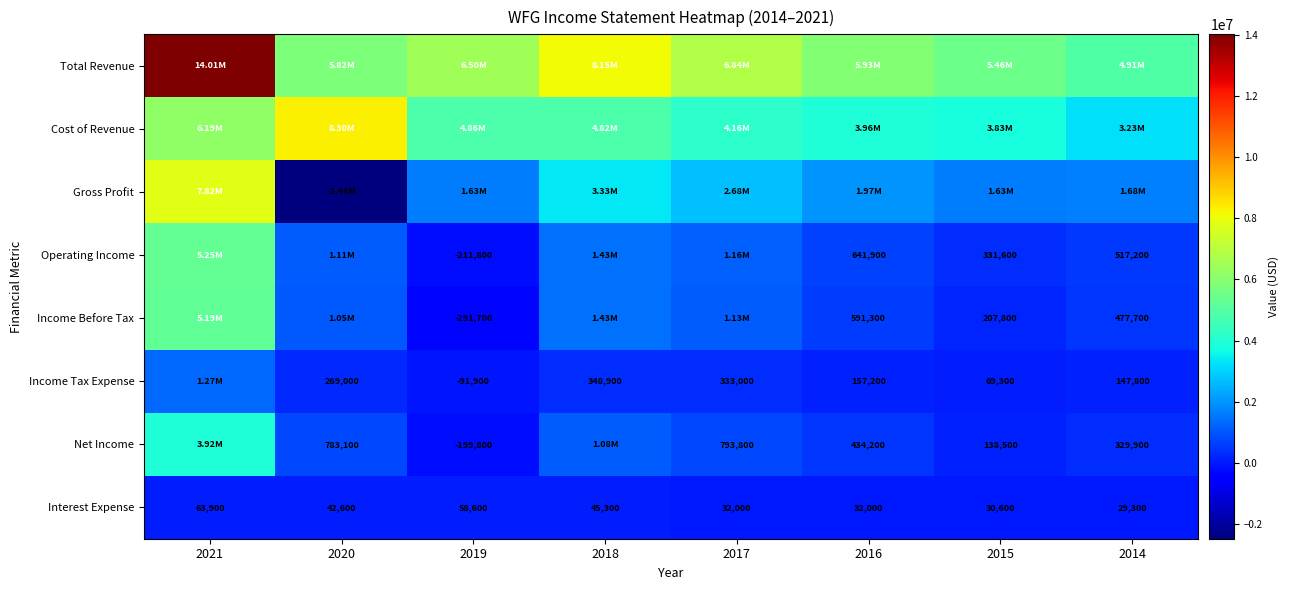

What is the difference between the Income Tax Expense values at 2018 and 2014?

201100